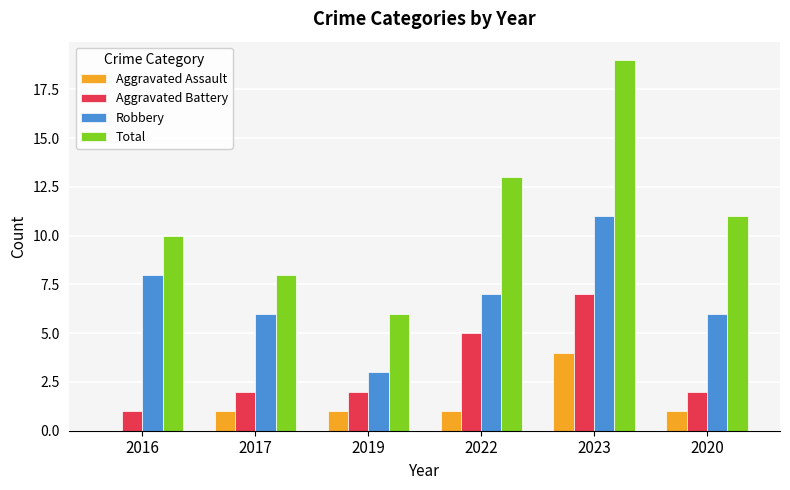

Between 2017 and 2022, which series saw the biggest shift?

Total